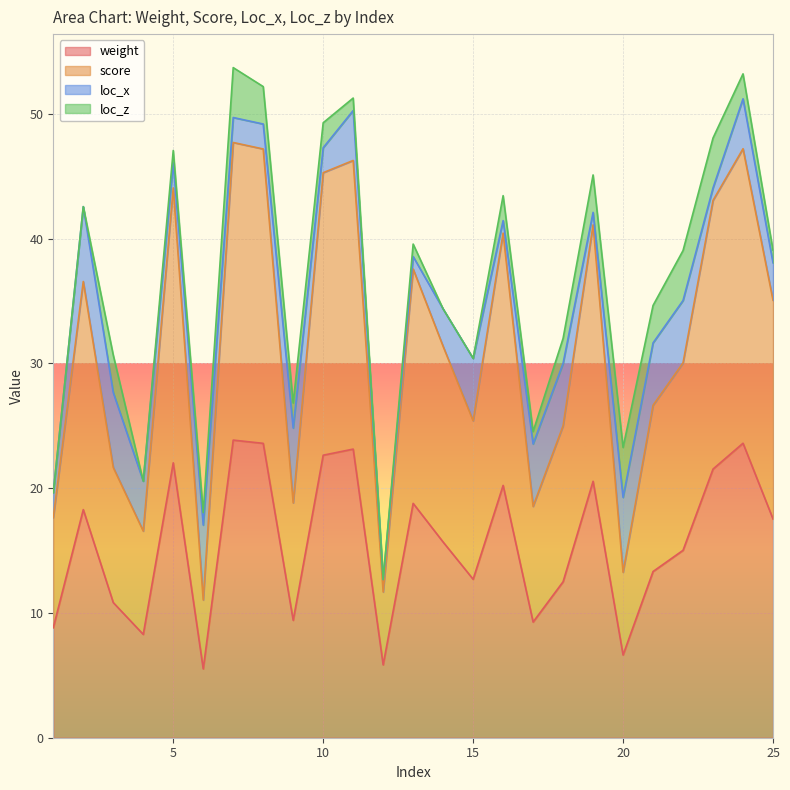

At which category is the sum across all series the highest?

7